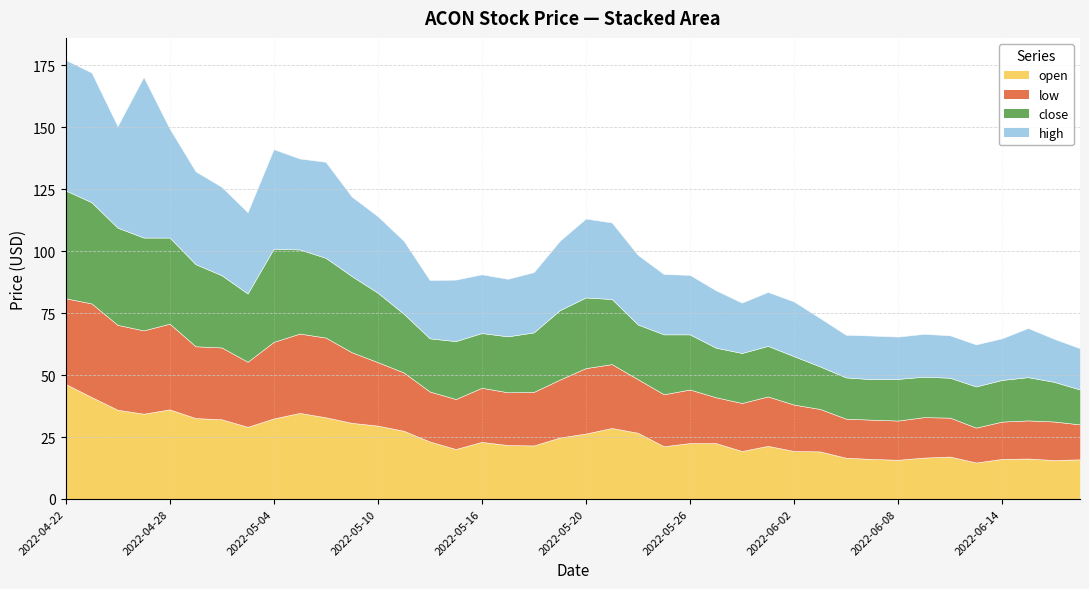

What is the highest value of the open series?

46.4